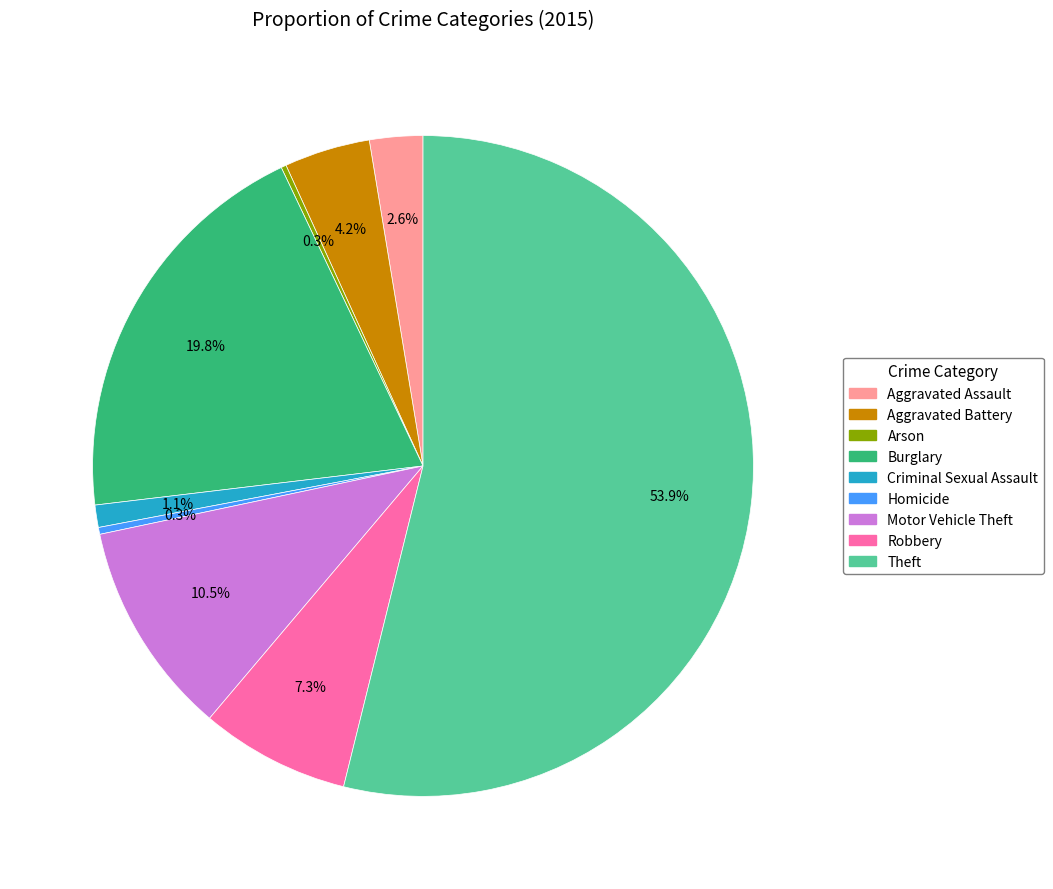

To the nearest percent, what portion does Aggravated Battery represent?

4%